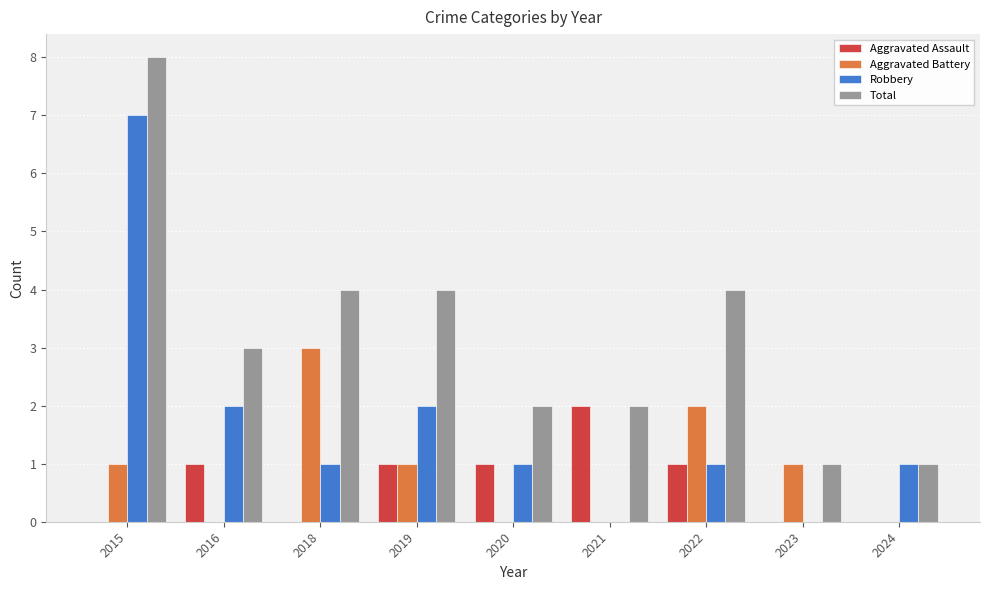

How many series are shown in this chart?

4